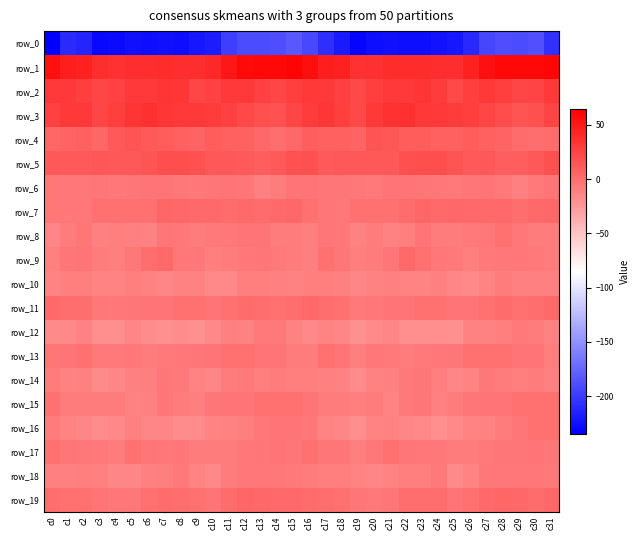

At which label is row_15 closest to -6?

c22